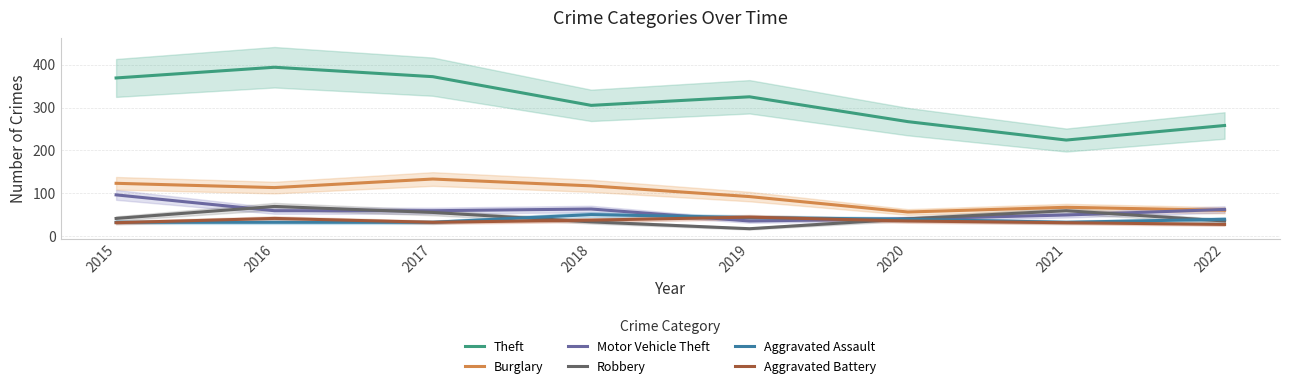

What is the difference between the Aggravated Assault values at 2019 and 2015?

11